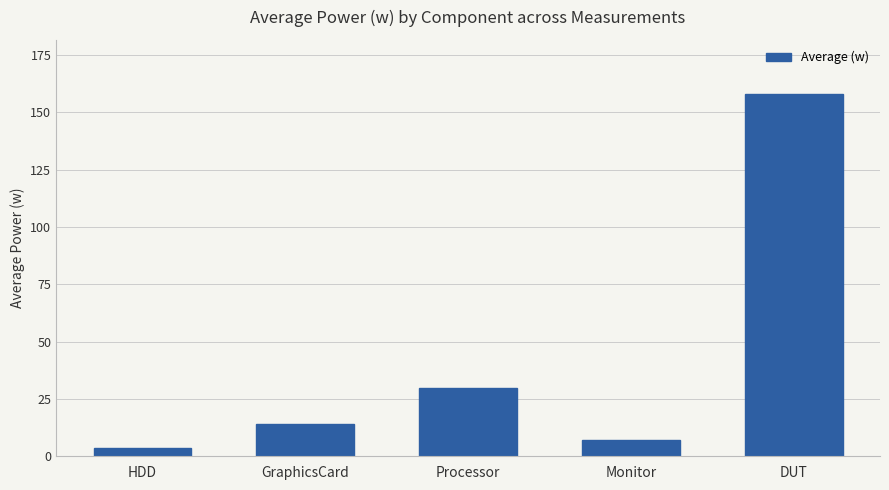

The chart shows a value of 14.3 at GraphicsCard. True or false?

True